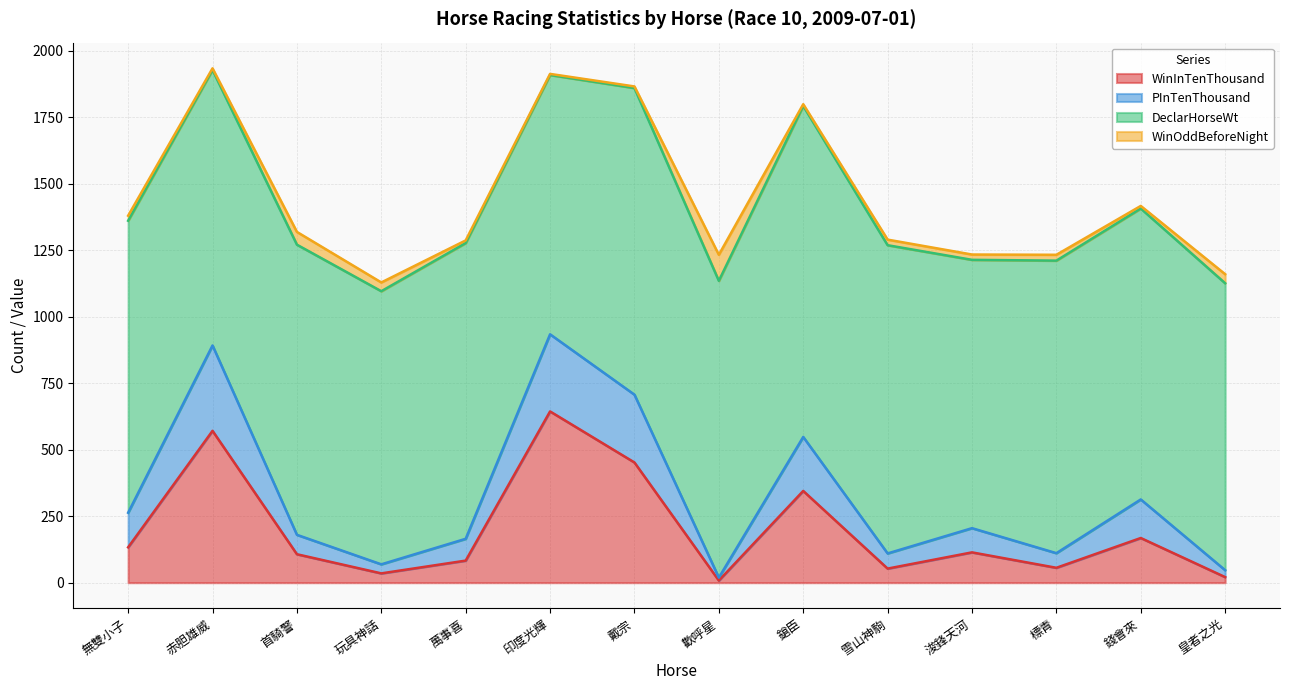

How many categories are shown in the chart?

14